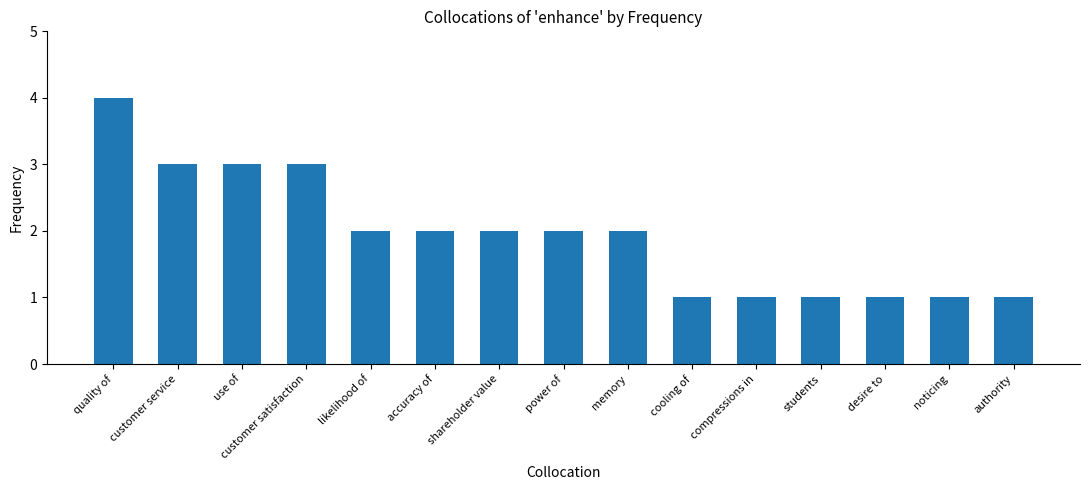

What is the smallest value displayed?

1